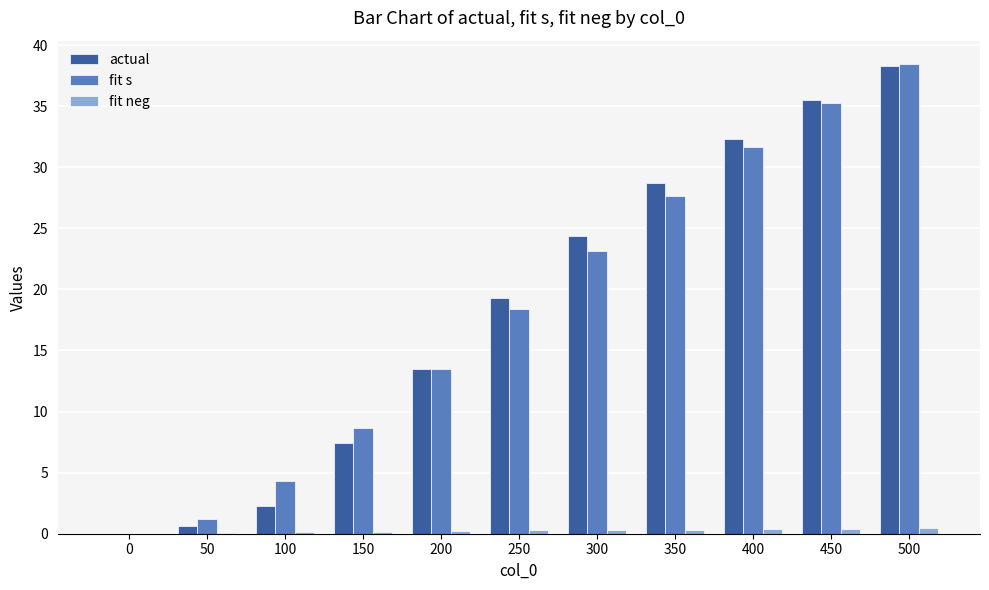

The fit s series shows 18.4 at 250. True or false?

True